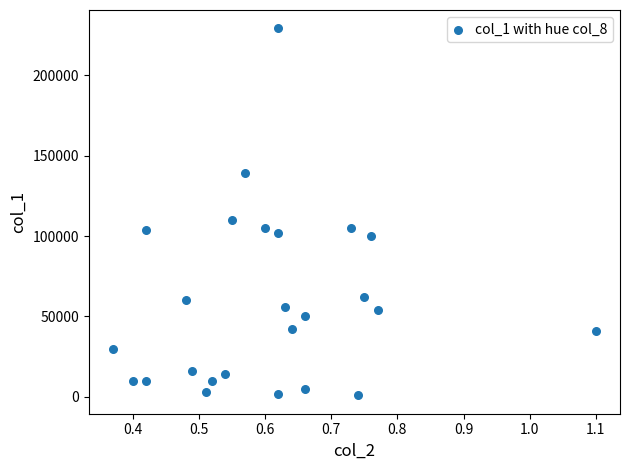

What is the range of Y values (max minus min)?

228000